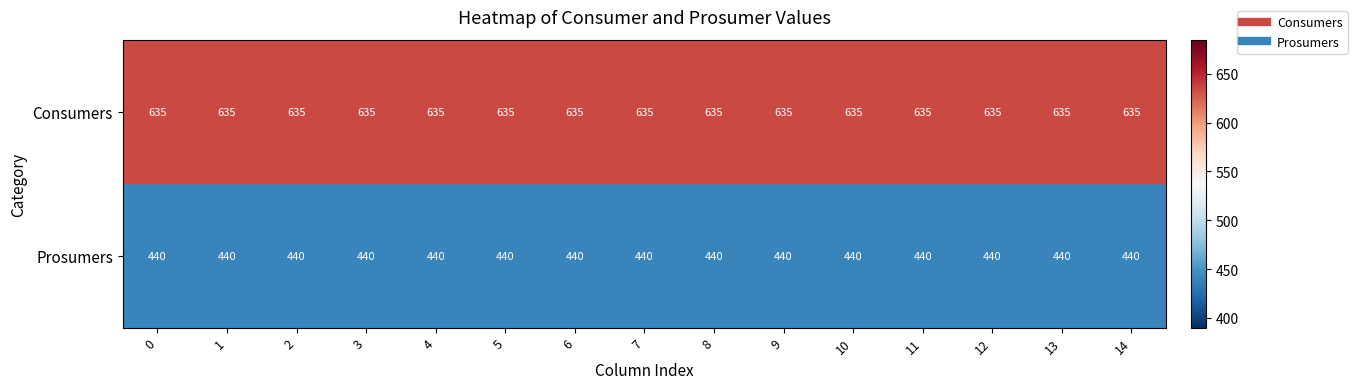

What is the maximum value for Consumers?

635